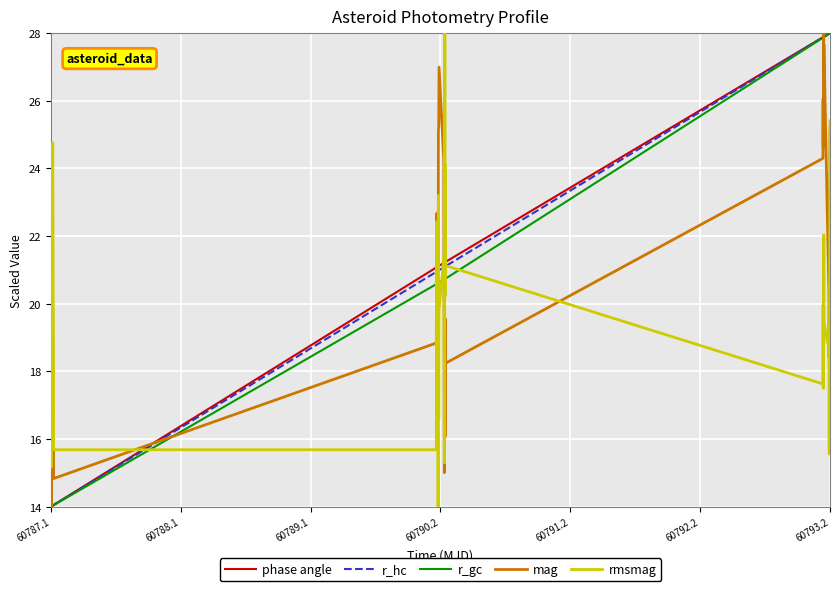

What is the lowest value of the r_hc series?

14.0